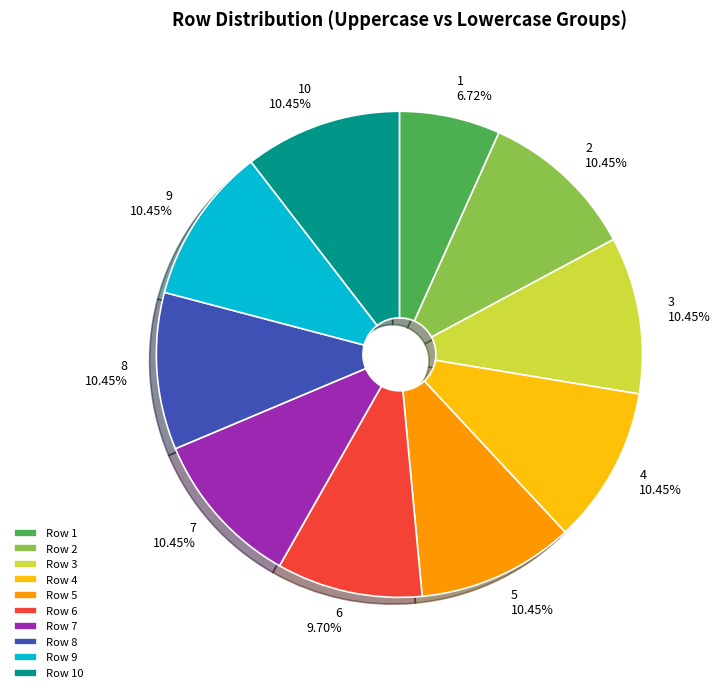

To the nearest percent, what is the difference between the 10 and 6 slice percentages?

1%